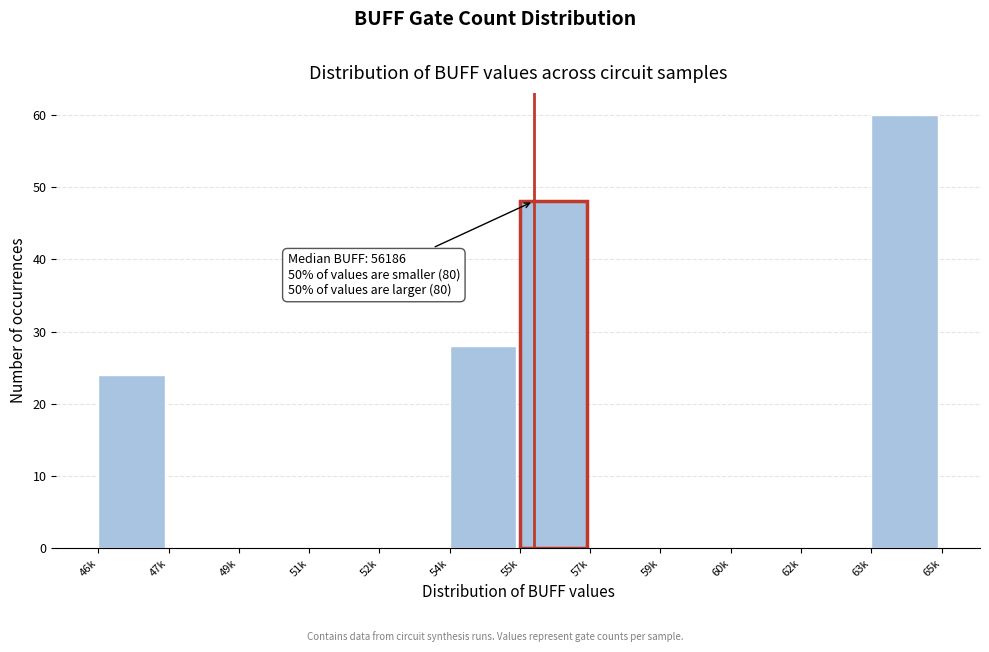

Reading left to right, extract all data points from this chart.

46k=24	47k=0	49k=0	51k=0	52k=0	54k=28	55k=48	57k=0	59k=0	60k=0	62k=0	63k=60